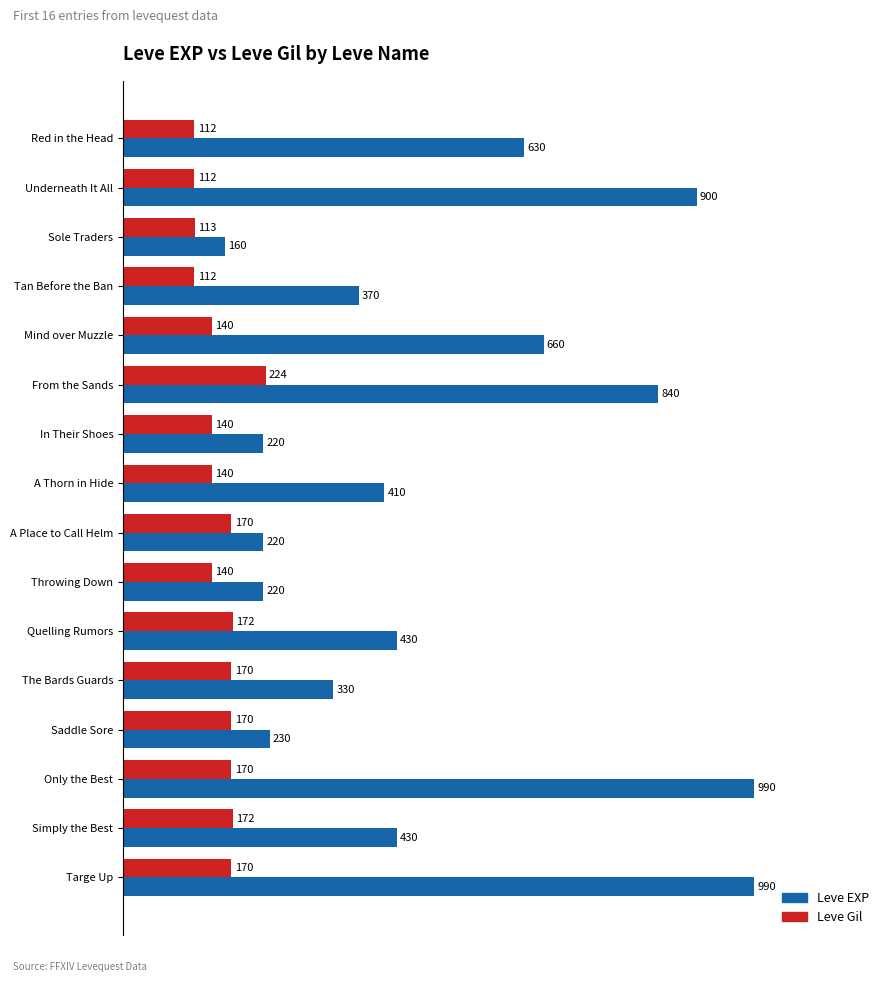

What is the minimum value for Leve EXP?

160